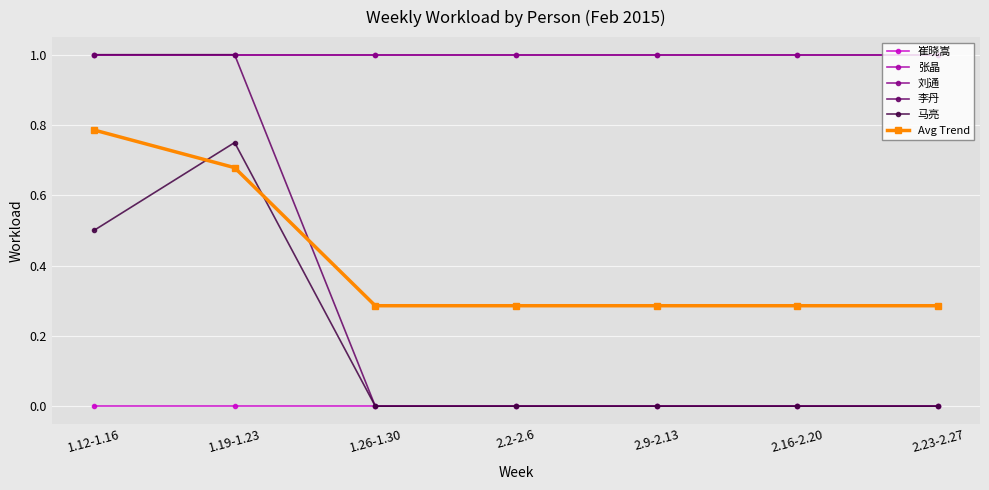

Is this an area chart (filled region under the line)?

No